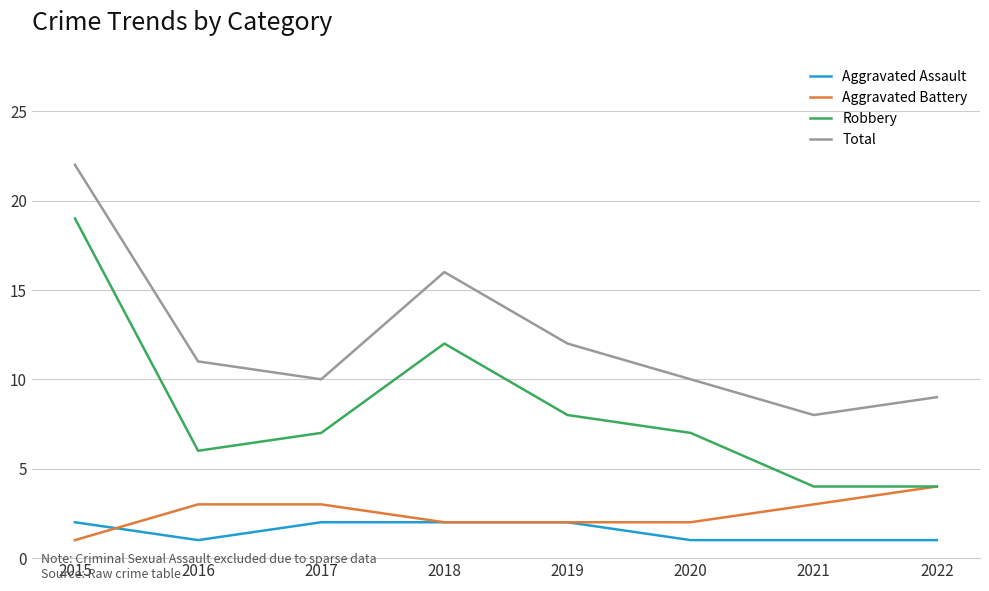

True or false: Aggravated Assault has a value of 1 at 2016.

True